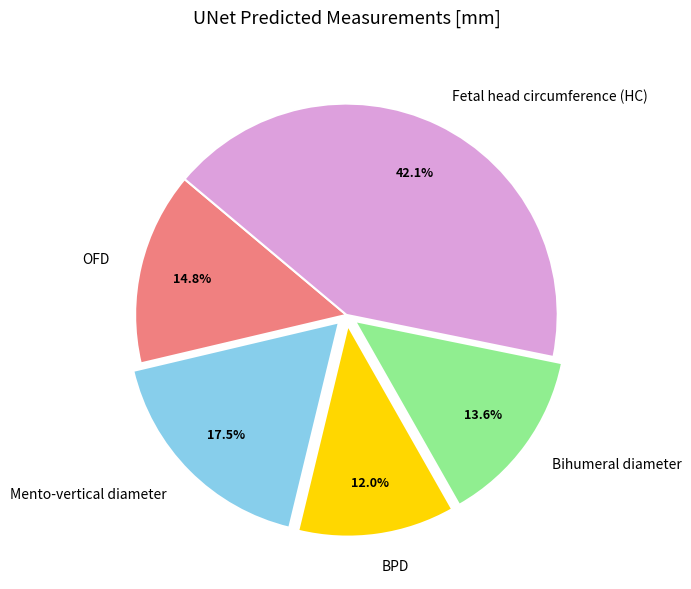

Is there any slice that represents more than half of the pie?

No